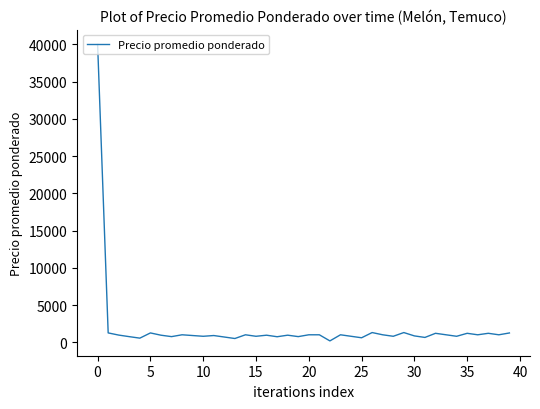

What is the difference between the maximum and minimum values?

39821